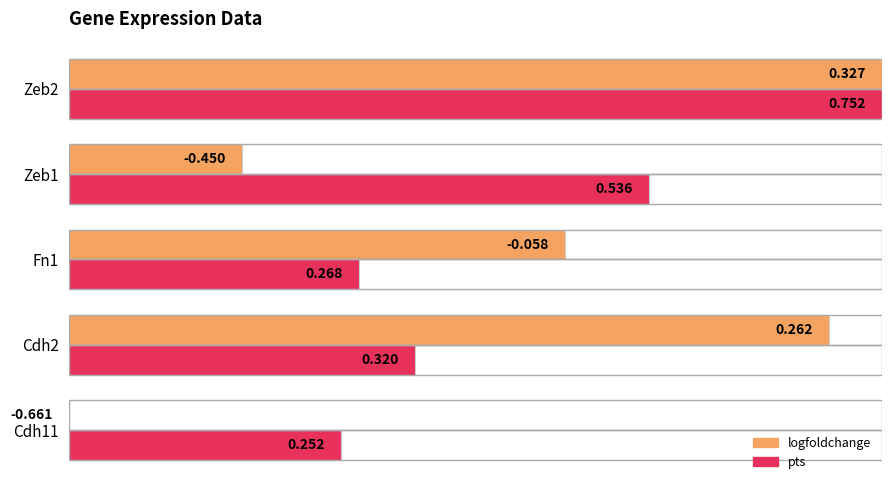

Is the value of pts at Zeb1 greater than the value of logfoldchange at Cdh11?

Yes